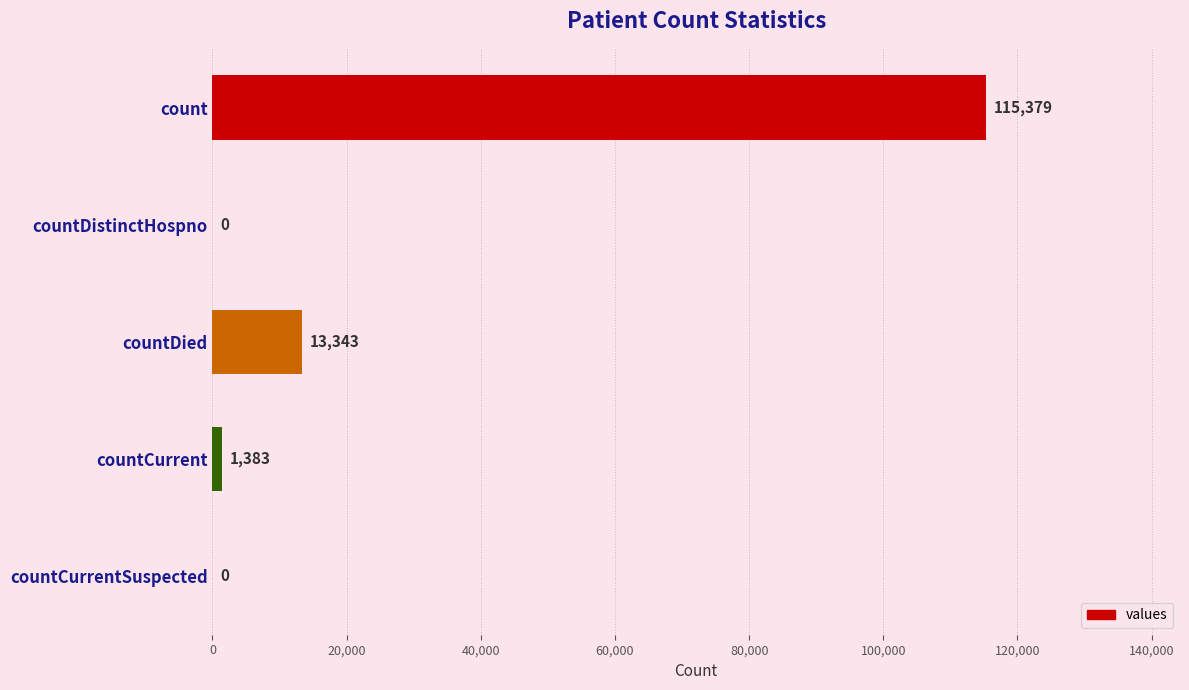

At which category does the chart reach its peak across all series?

count